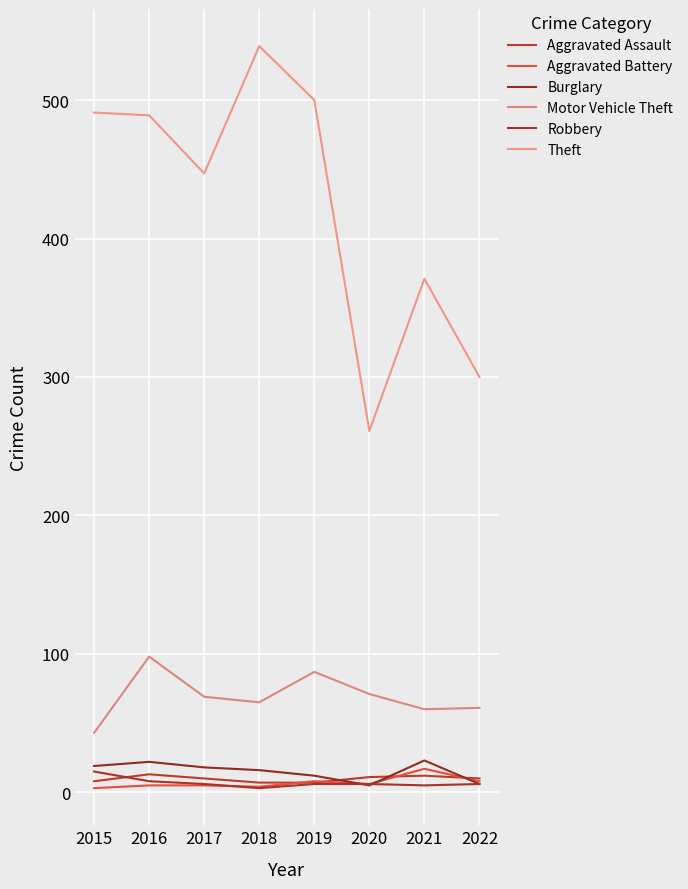

Which series has the largest total across all categories?

Theft